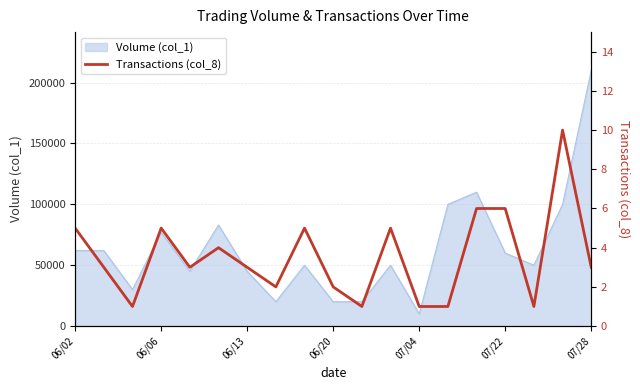

What is the value of the 15th point from the left?

6